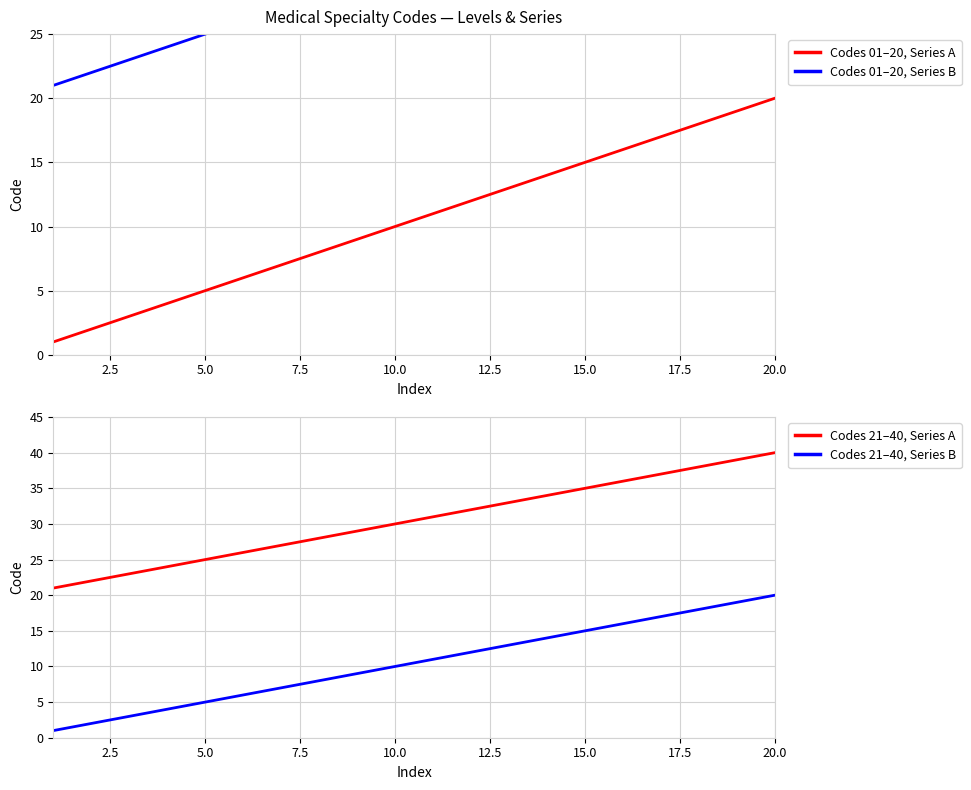

The Codes 01–20, Series A series shows 15 at 15.0. True or false?

True